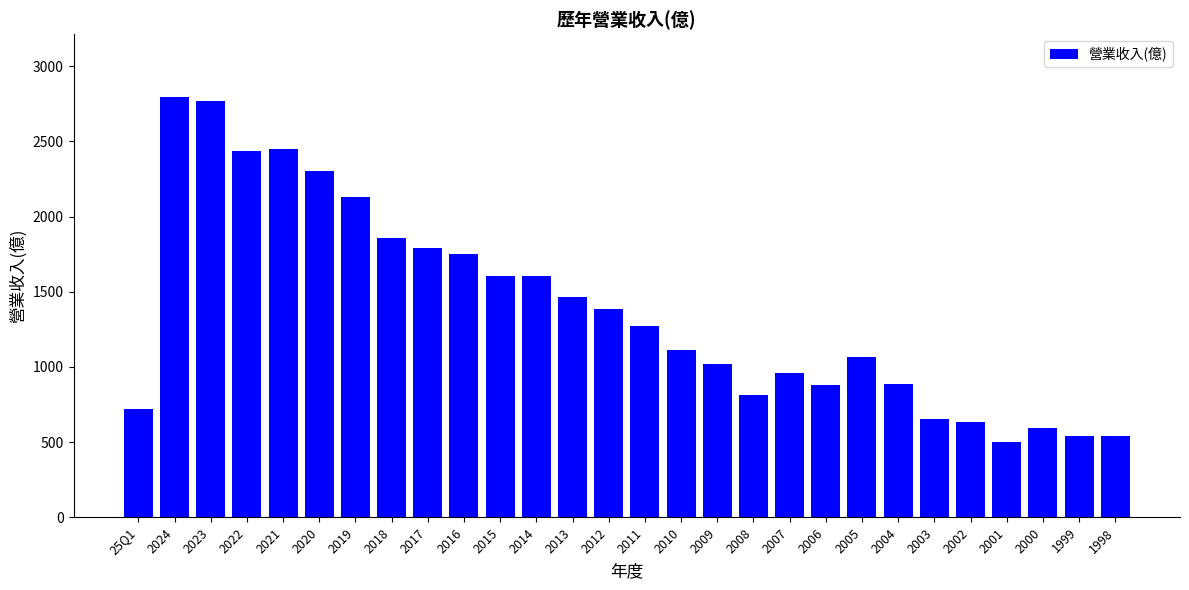

How many values are below 1272?

14